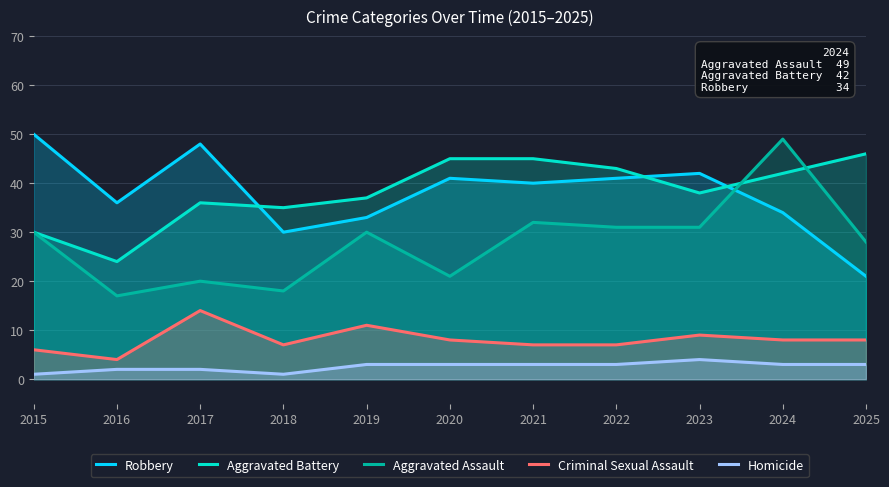

How many data points does each series have?

11